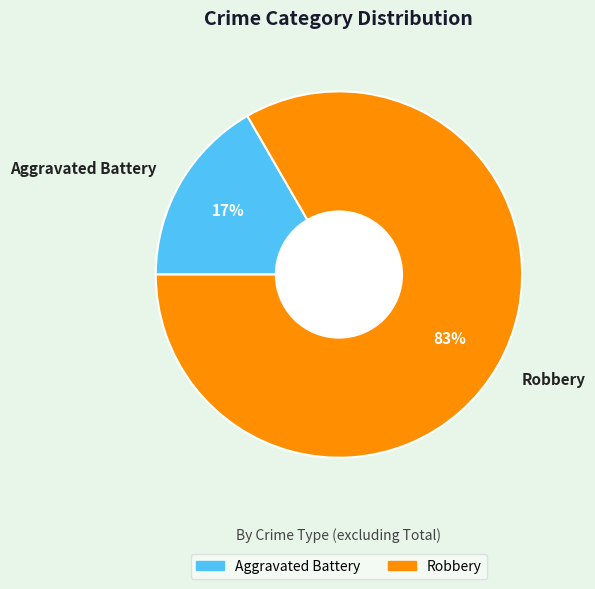

Is there a majority slice in this chart?

Yes